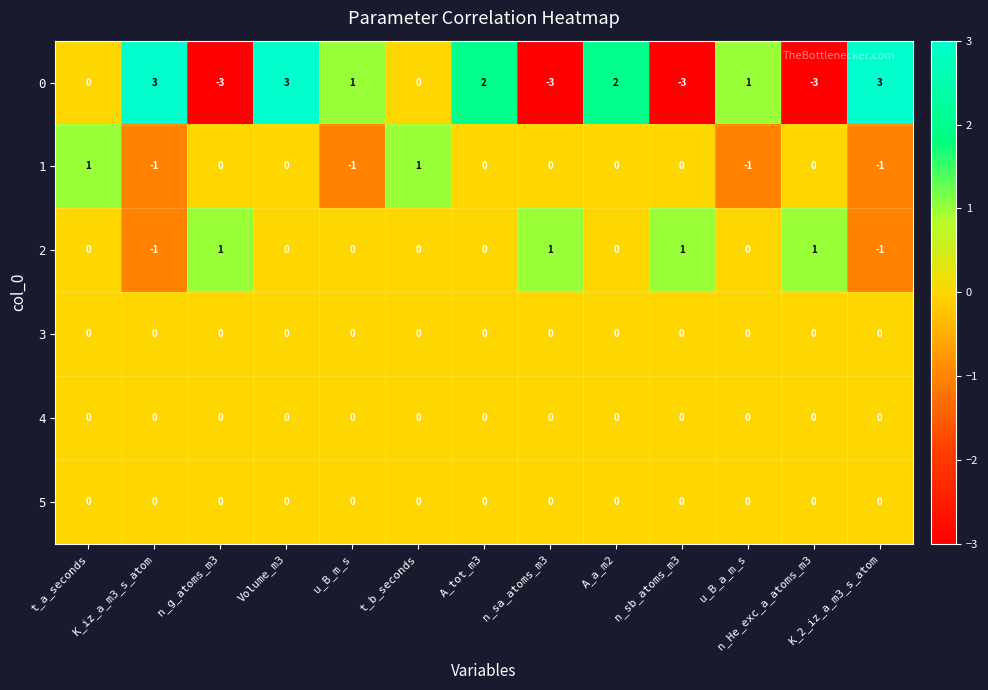

How many 0 values are between -3 and 2?

10